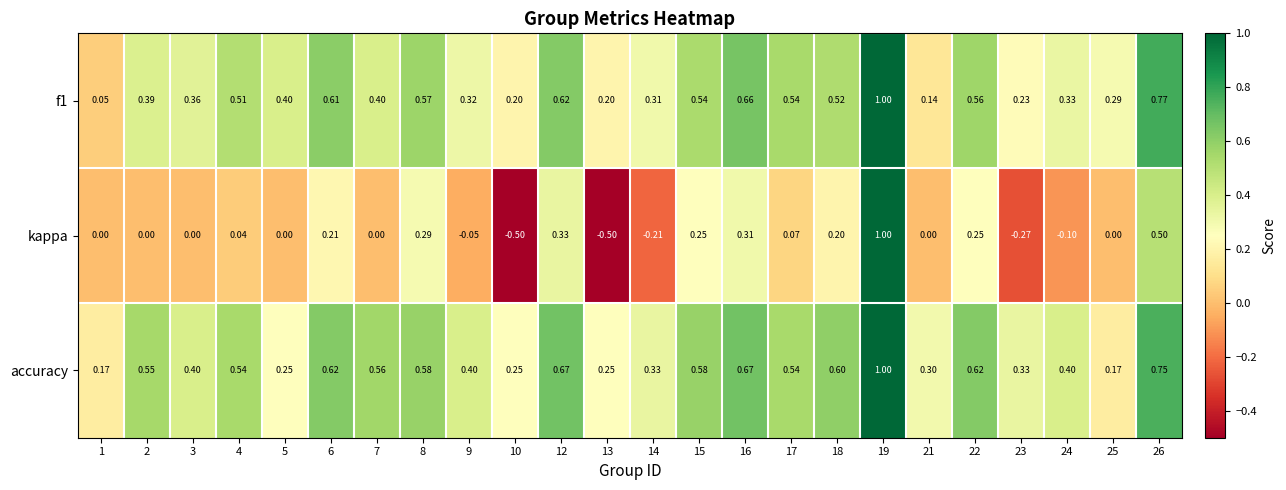

Which series has the widest spread of values?

kappa